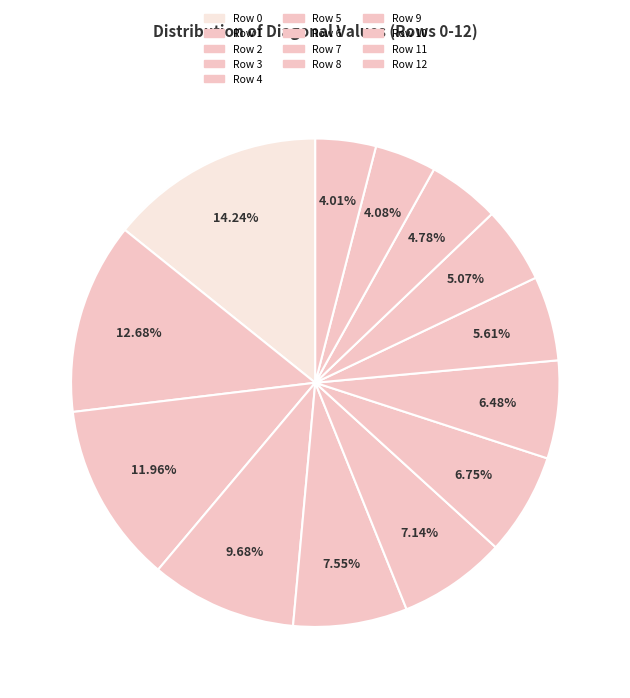

What is the smallest slice in the pie chart?

Row 12